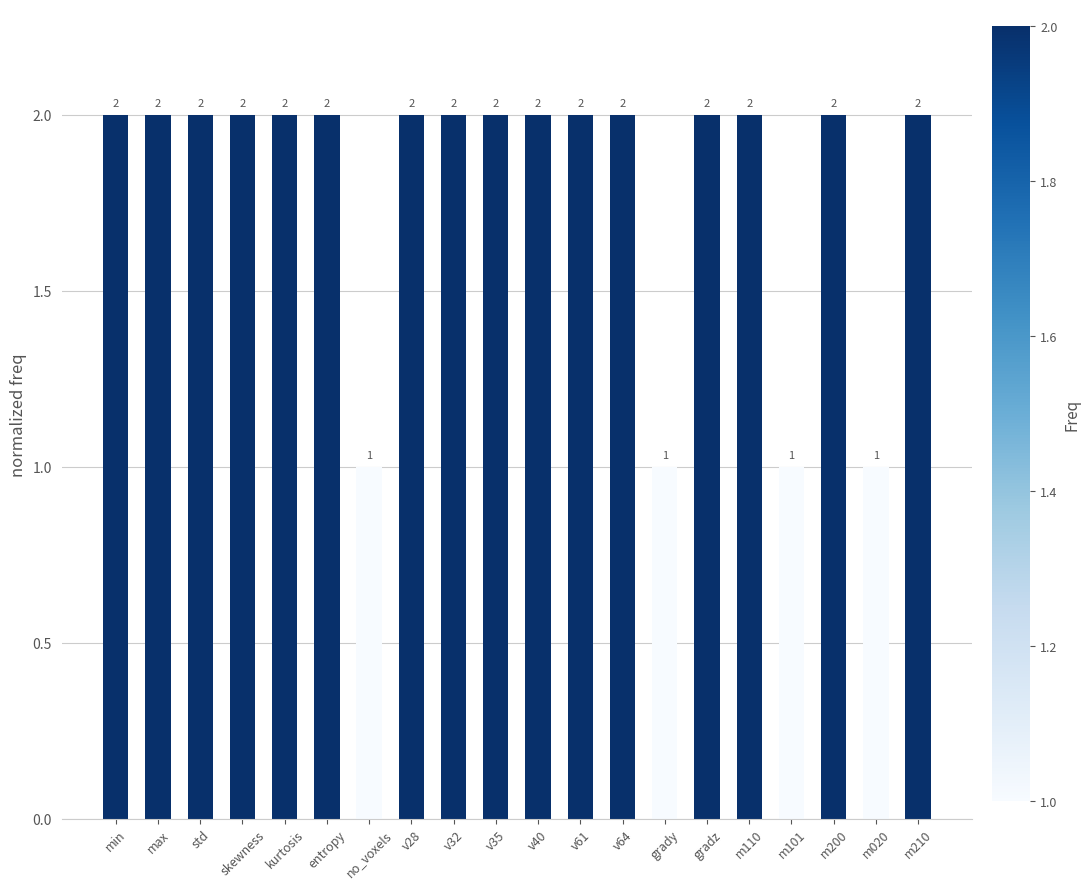

What is the maximum value shown in the chart?

2